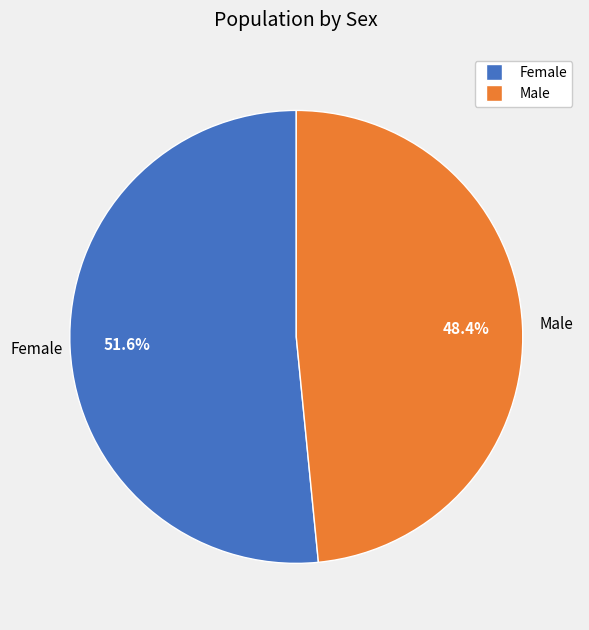

The Male slice represents 48% of the pie. True or false?

True